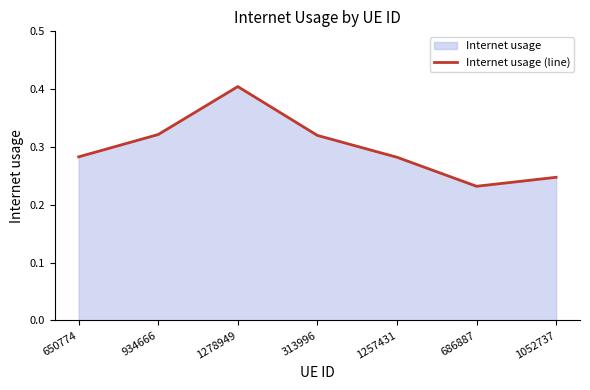

What is the label of the 5th point from the right?

1278949